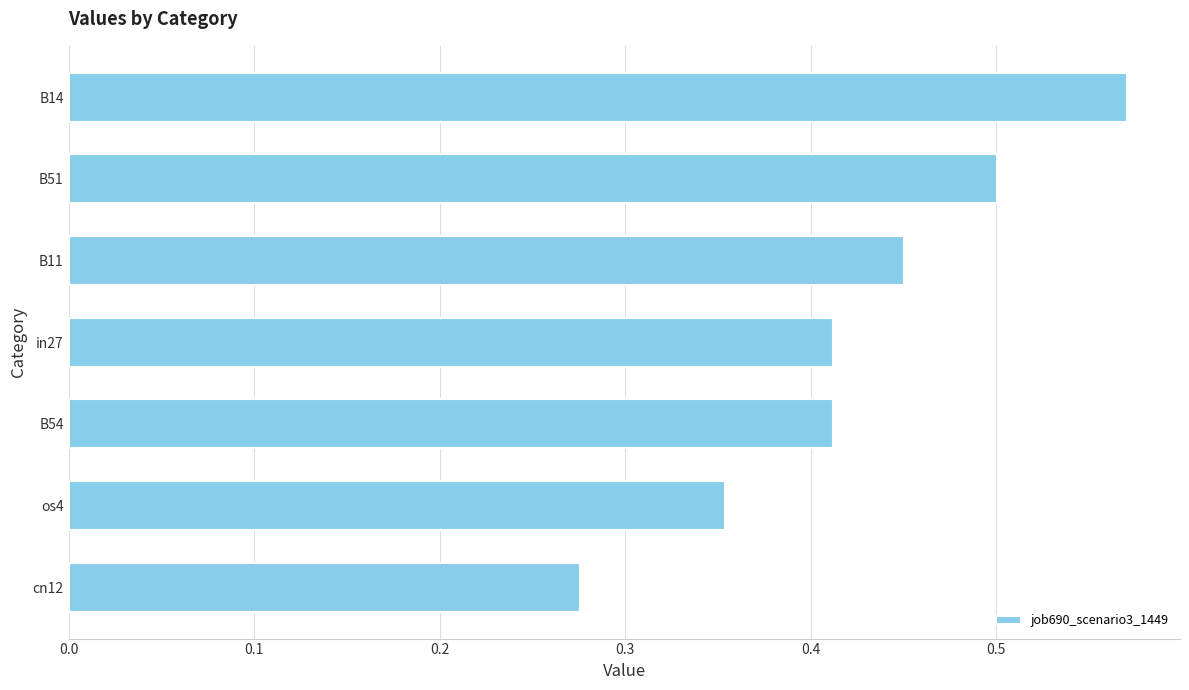

True or false: the data shows 0.7 at in27.

False